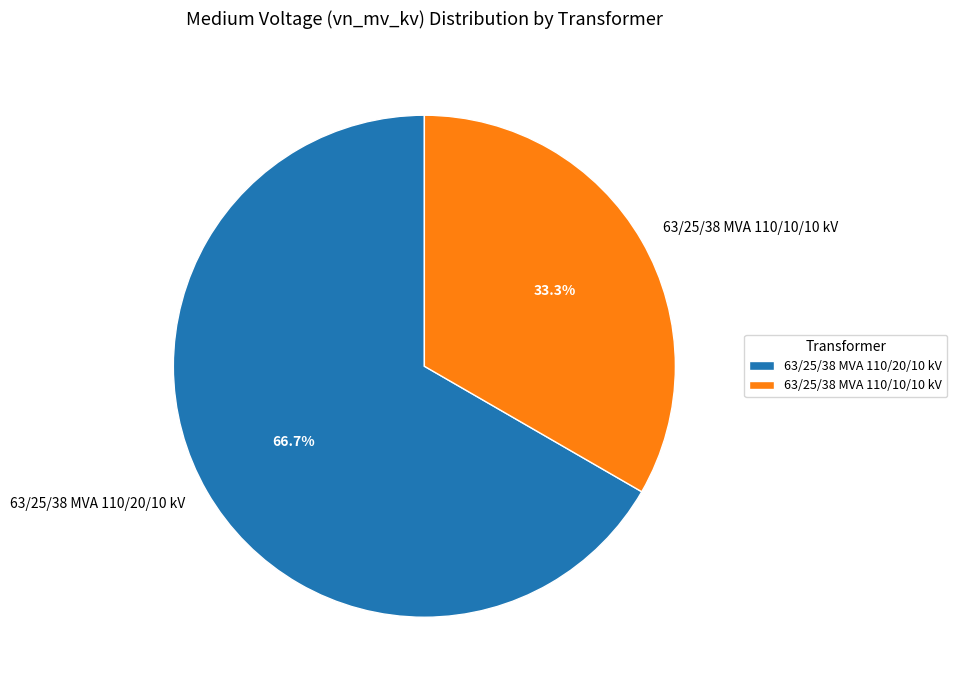

Between 63/25/38 MVA 110/10/10 kV and 63/25/38 MVA 110/20/10 kV, which is larger?

63/25/38 MVA 110/20/10 kV